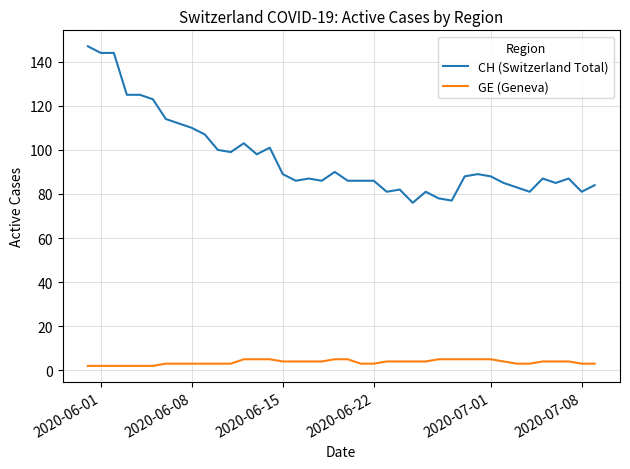

Which series has the largest total across all categories?

CH (Switzerland Total)